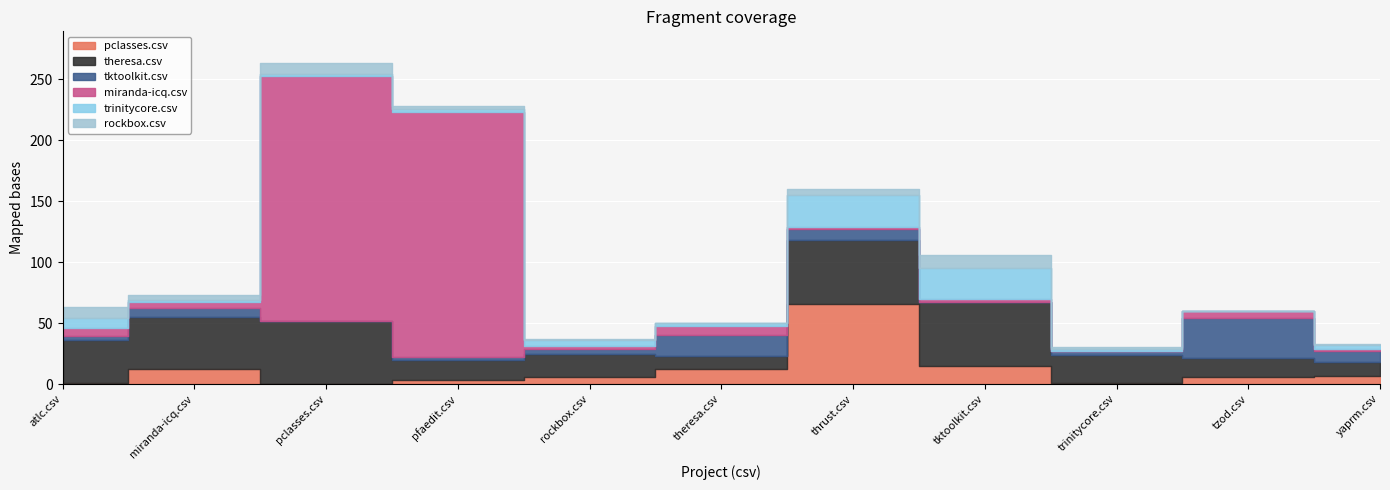

Which category has the highest value in the miranda-icq.csv series?

pclasses.csv